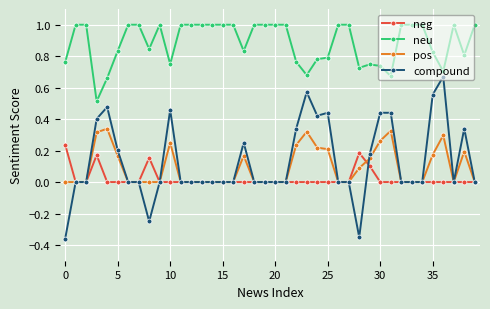

Which series has the widest spread of values?

compound